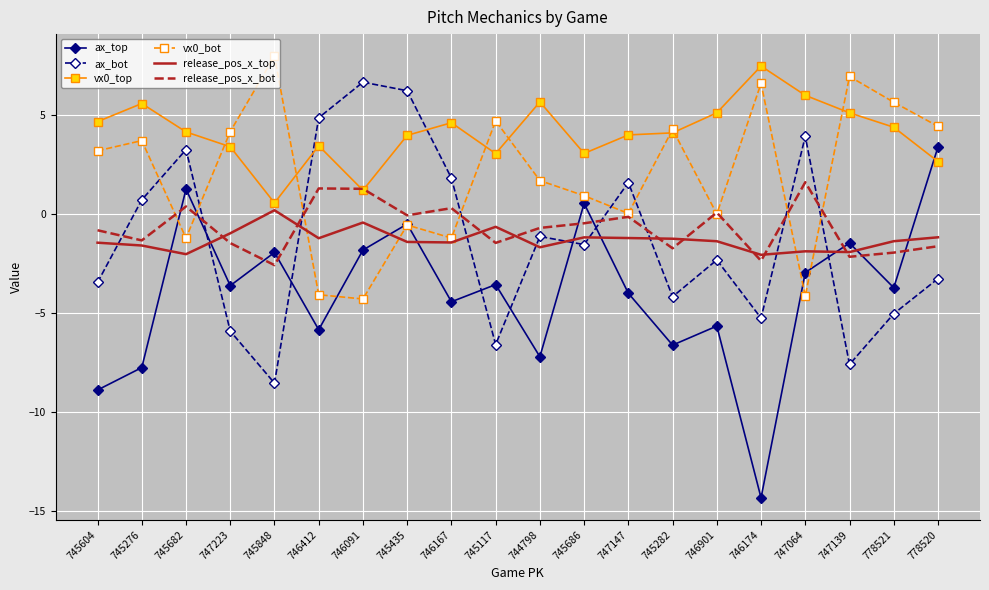

True or false: release_pos_x_top and ax_top cross at least once.

True